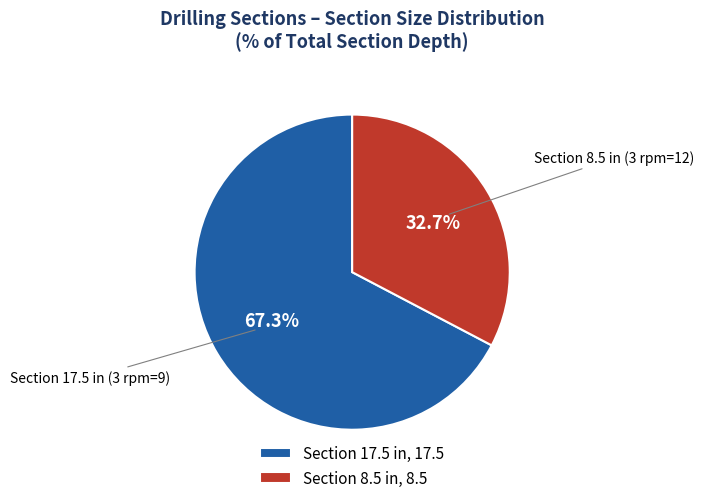

Is there any slice that represents more than half of the pie?

Yes